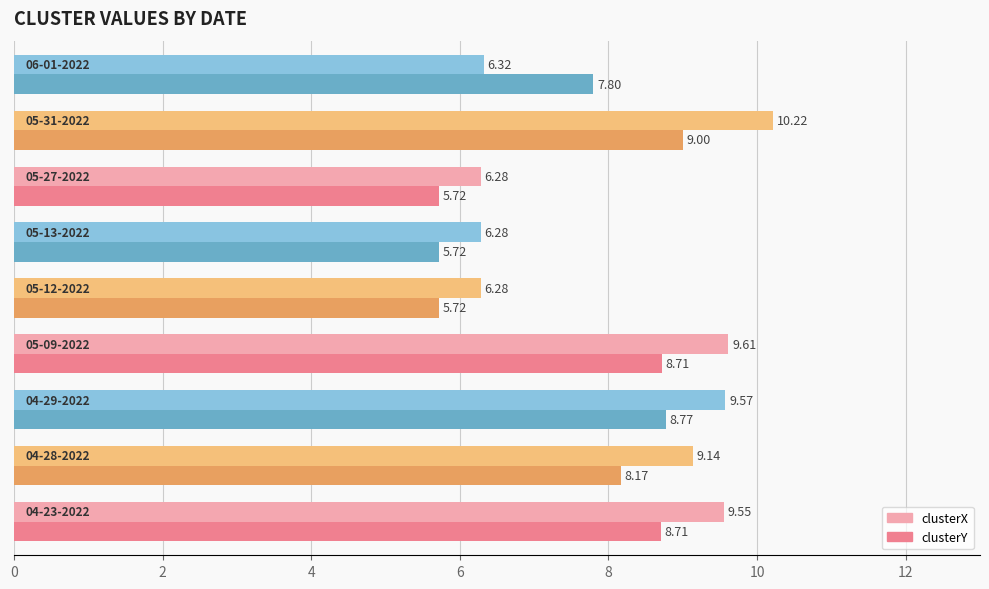

What is the highest value of the clusterX series?

10.2